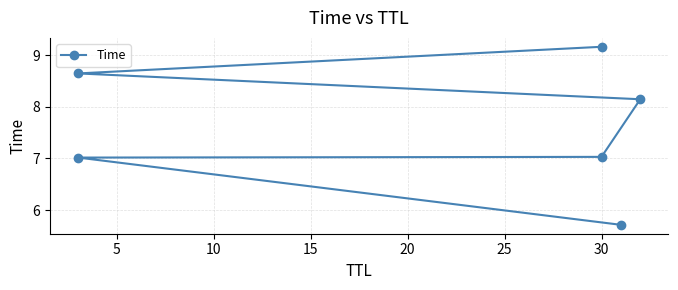

What is the greatest value displayed?

9.2